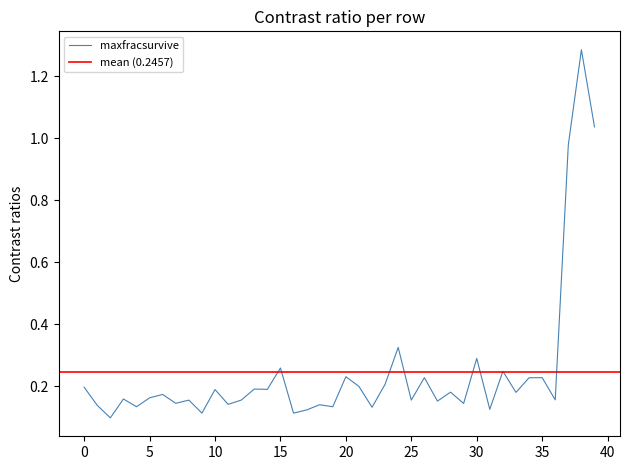

Does the chart display data point markers on the line(s)?

No